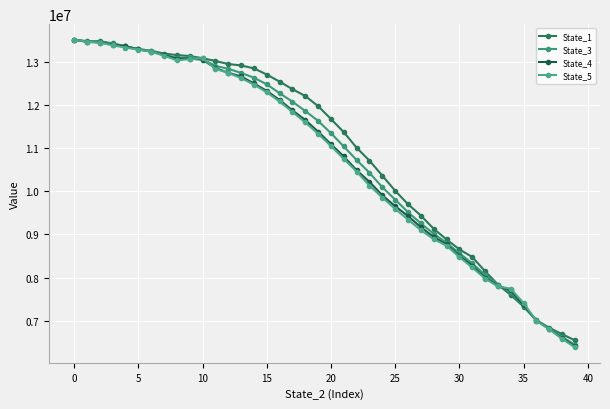

What is the sum of all State_5 values?

428049023.9